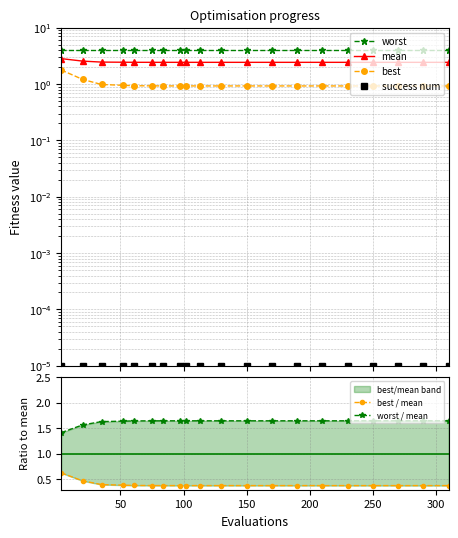

At how many categories does at least one series exceed 2?

20